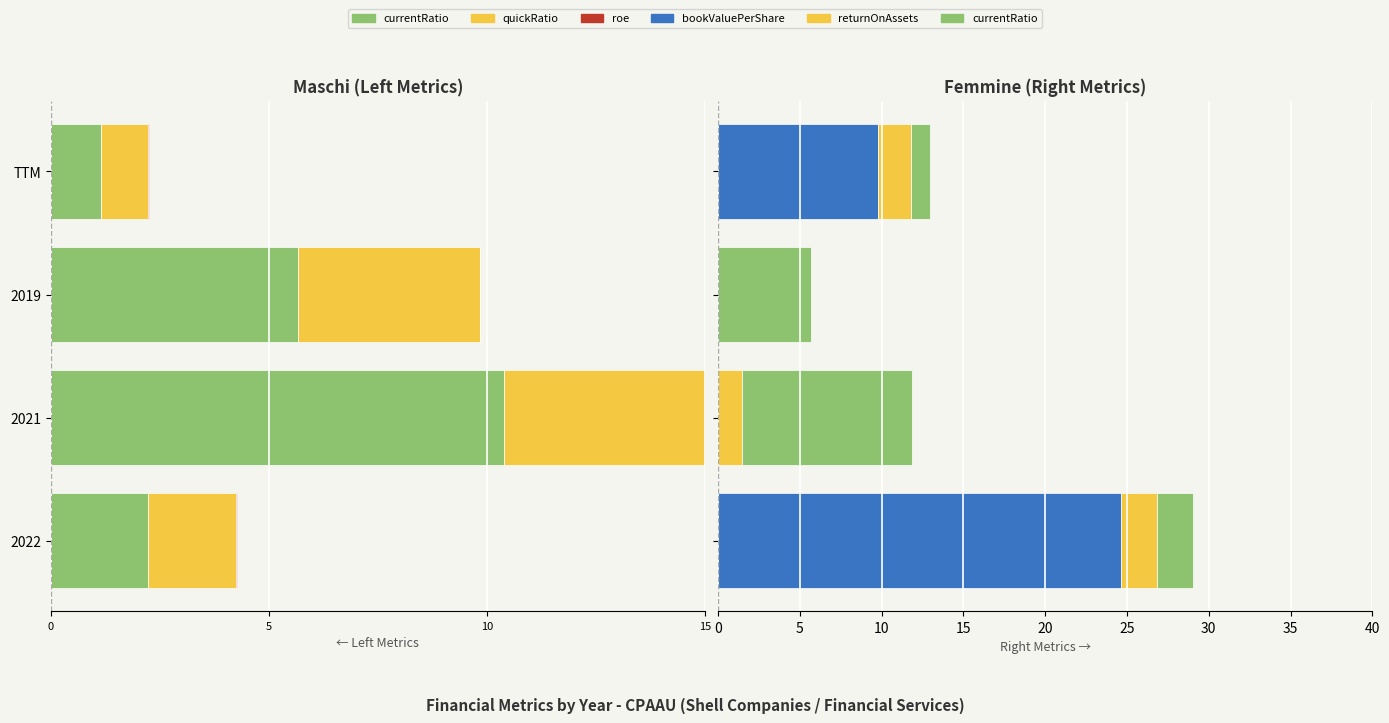

Rank the series at TTM from lowest to highest value.

quickRatio, roe, currentRatio, returnOnAssets, bookValuePerShare